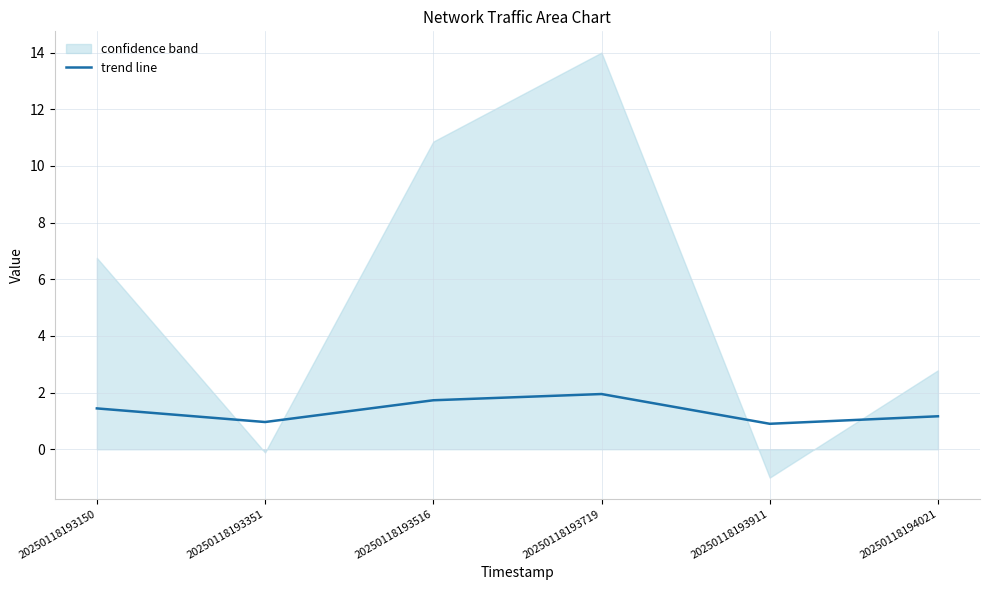

What is the difference between the values at 20250118193351 and 20250118193150?

0.5